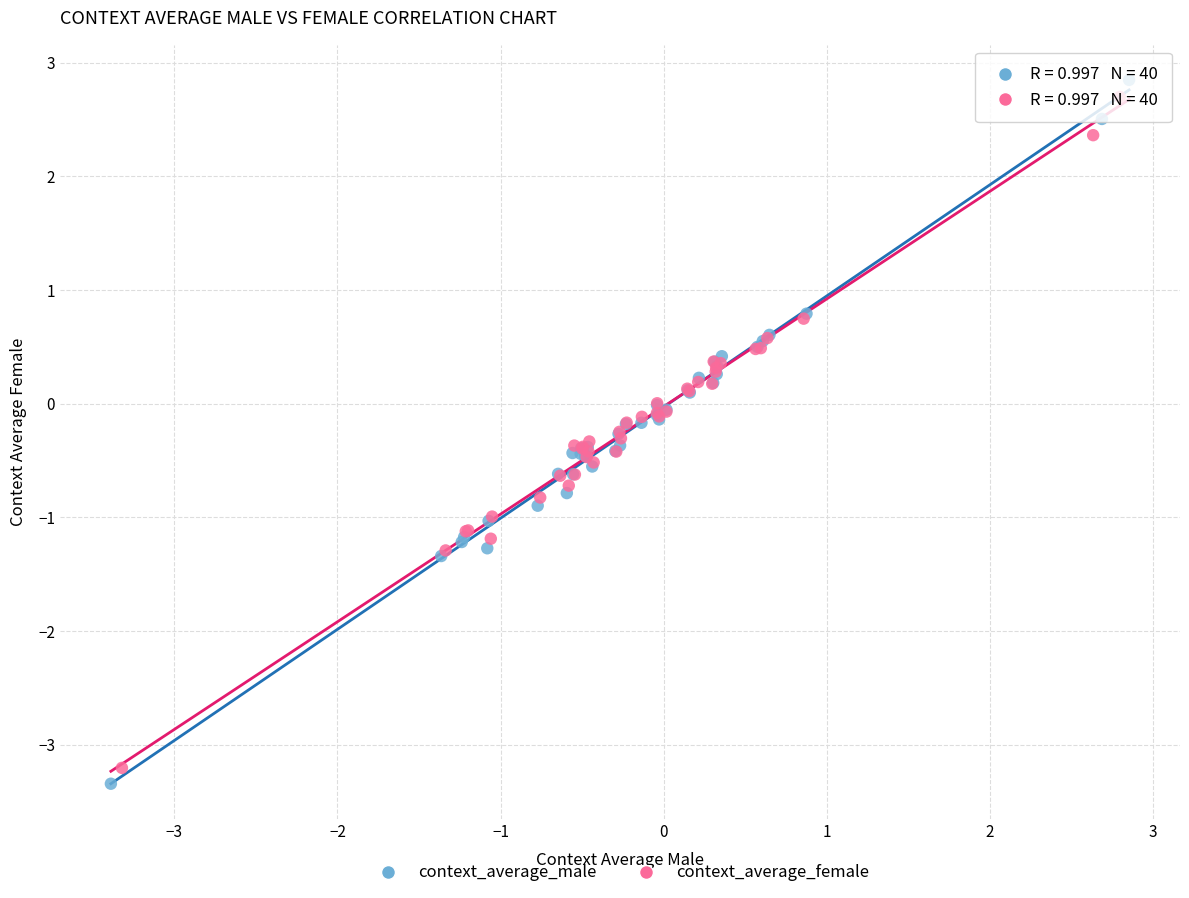

Which series reaches the minimum Y coordinate?

context_average_male